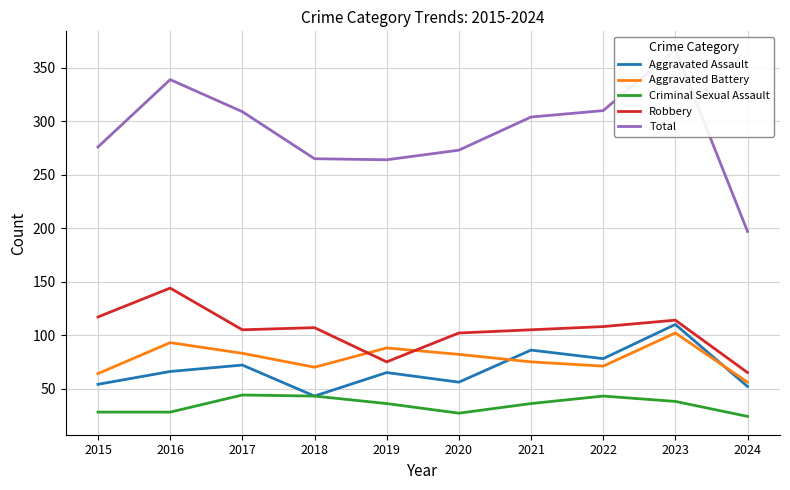

What is the sum of the Criminal Sexual Assault values at 2020 and 2019?

63